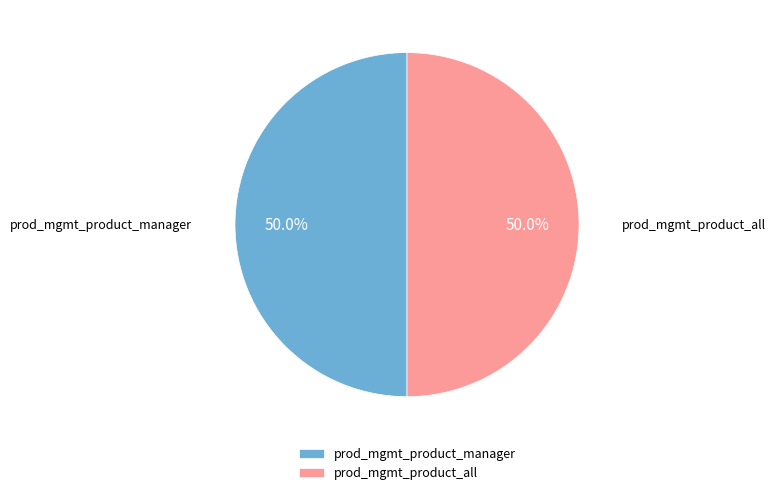

What is the ratio of the value at prod_mgmt_product_manager to the value at prod_mgmt_product_all?

1.0